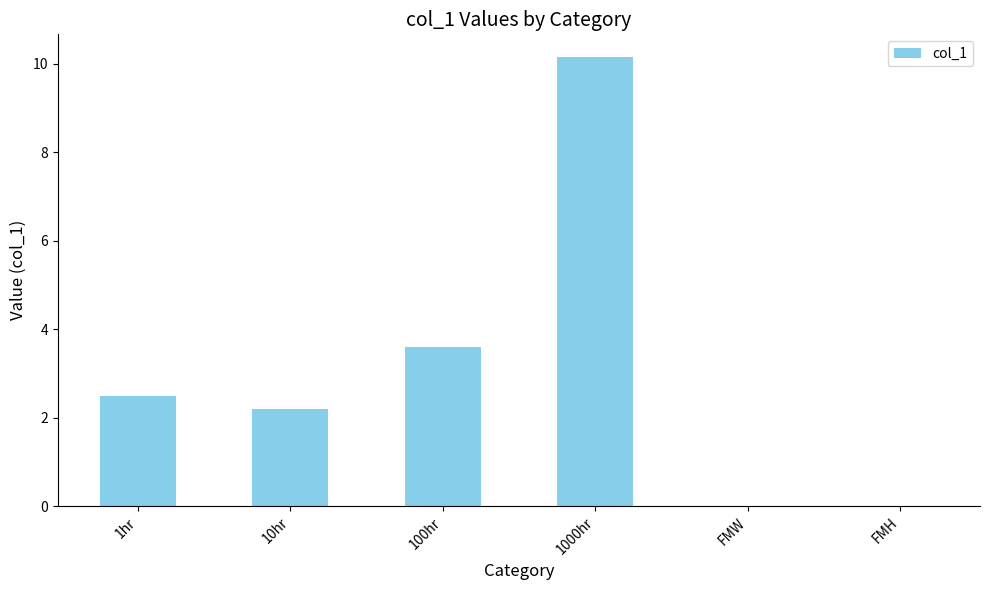

At which label does the data first exceed 2?

1hr